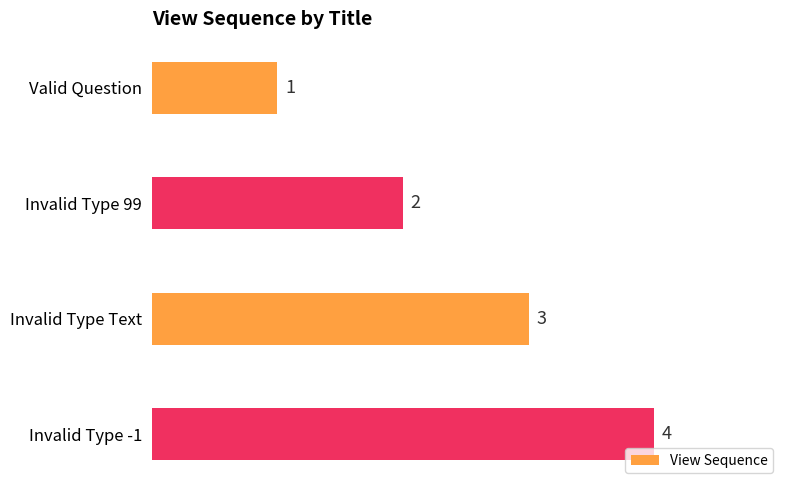

List the labels in order of value, smallest first.

Valid Question, Invalid Type 99, Invalid Type Text, Invalid Type -1